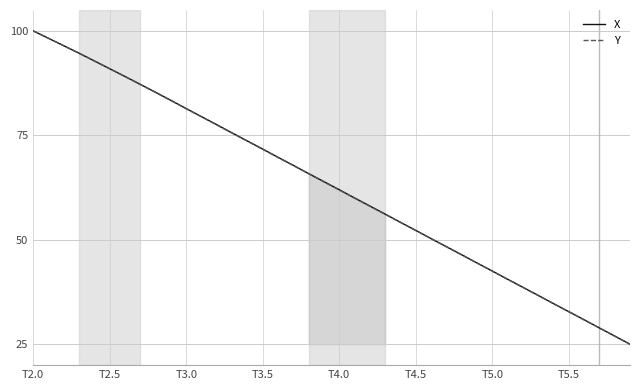

Where does the X series first go above 63?

T2.0